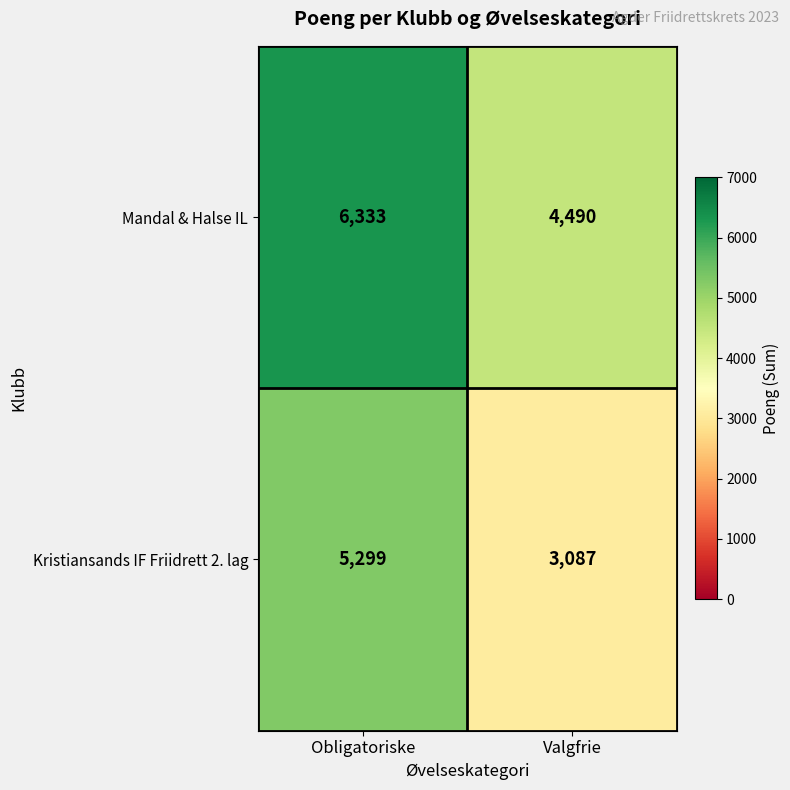

True or false: Mandal & Halse IL has a value of 4490 at Valgfrie.

True